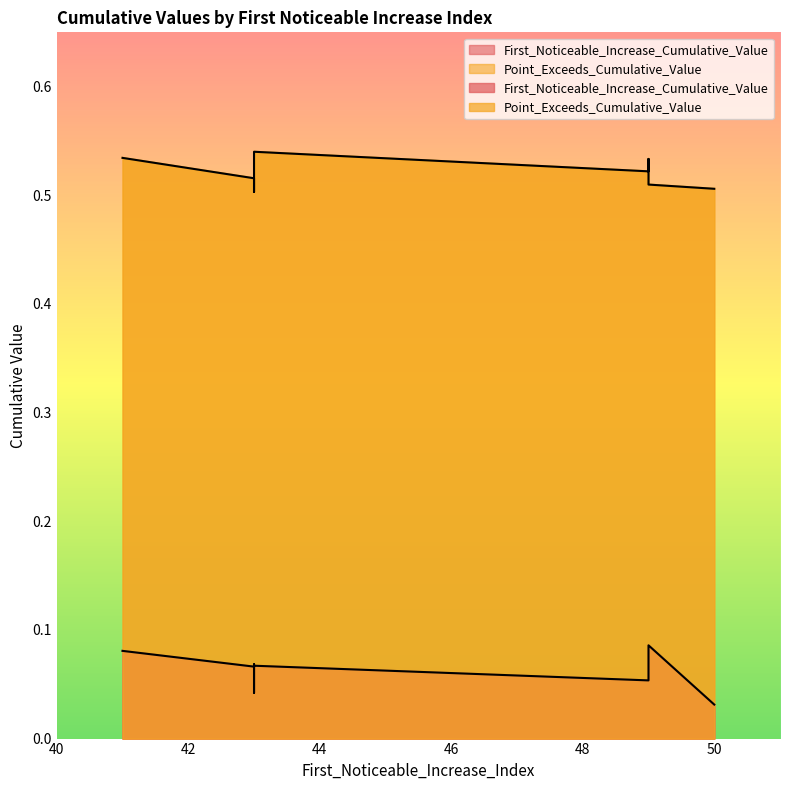

At which label does First_Noticeable_Increase_Cumulative_Value reach its minimum?

50